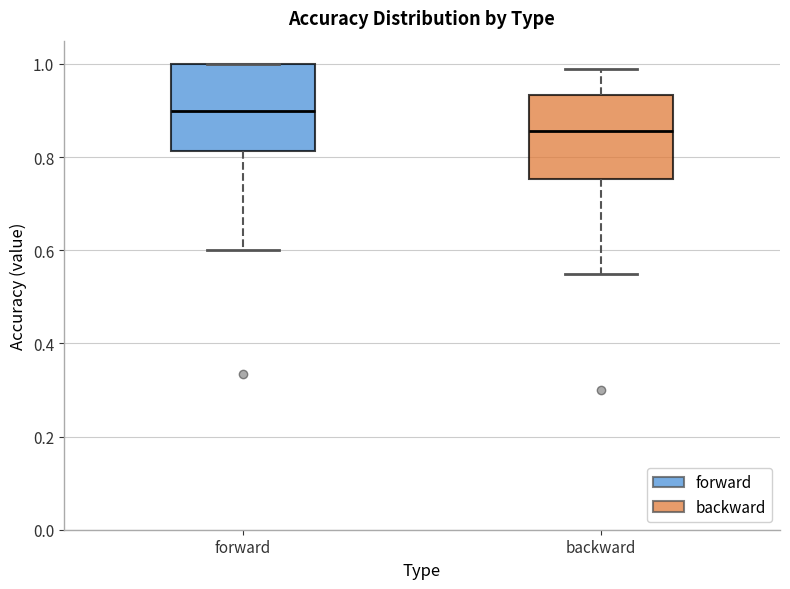

Reading left to right, read every box against the y-axis: the position of its median line, the range the box covers, and the ends of its whiskers. The values are not printed on the chart, so give them approximately, as read against the axis.

forward: median 0.90, box 0.82 to 1.00, whiskers 0.60 to 1.00
backward: median 0.86, box 0.76 to 0.94, whiskers 0.56 to 1.00